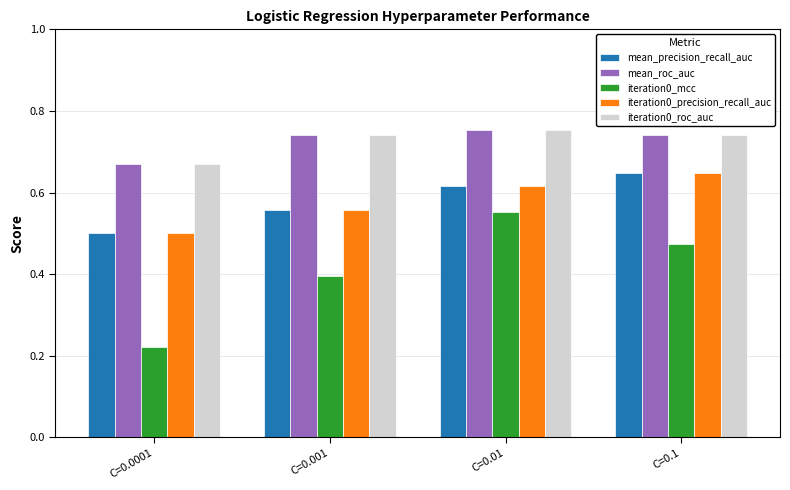

How many categories are shown in the chart?

4